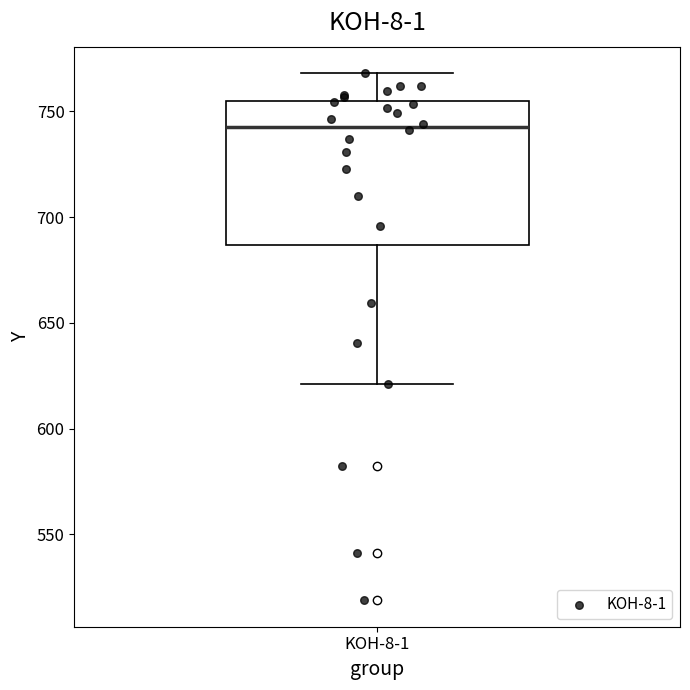

Read this box plot against the y-axis: the position of the median line, the range covered by the box, and the ends of both whiskers. The values are not printed on the chart, so give them approximately, as read against the axis.

median 745, box 685 to 755, whiskers 620 to 770